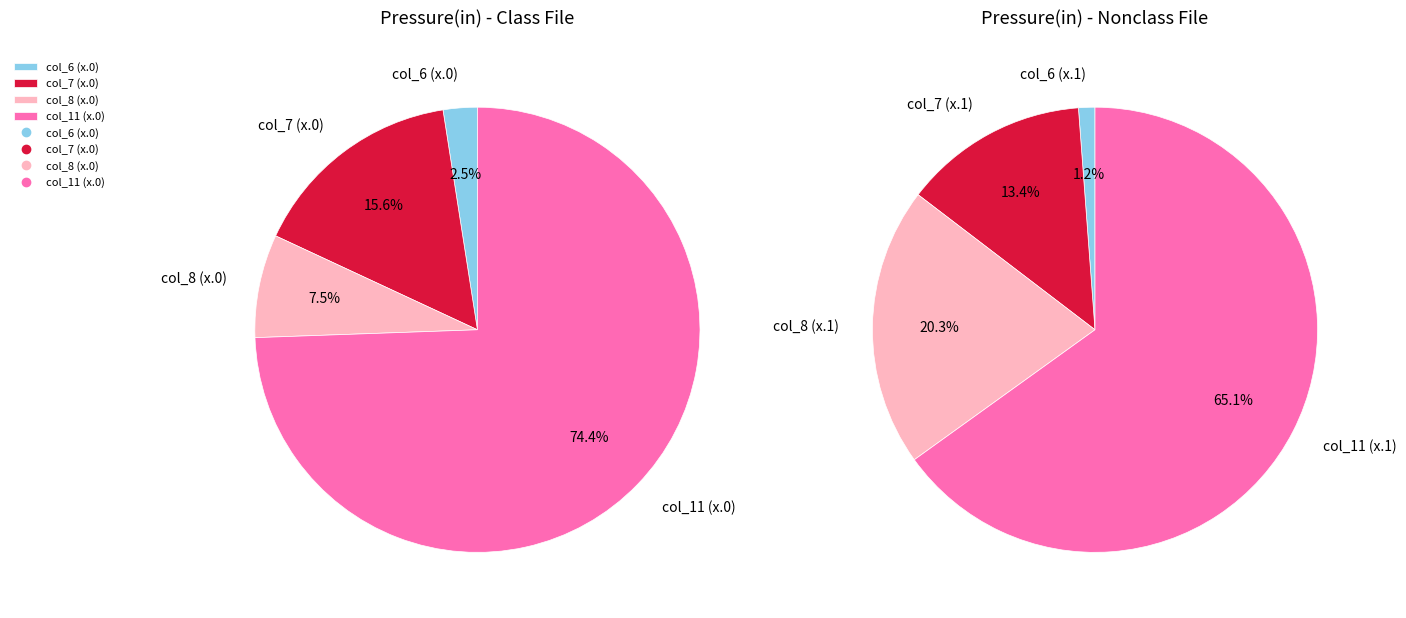

To the nearest percent, what is the difference between the largest and smallest slice percentages?

72%